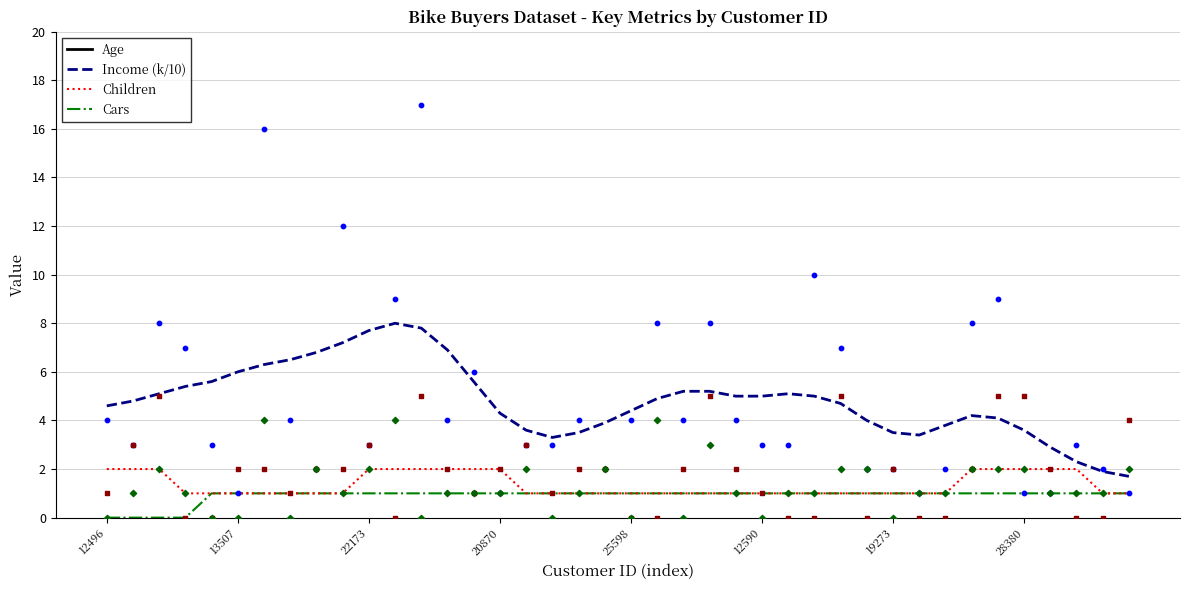

What is the highest value of the Income (k/10) series?

8.0